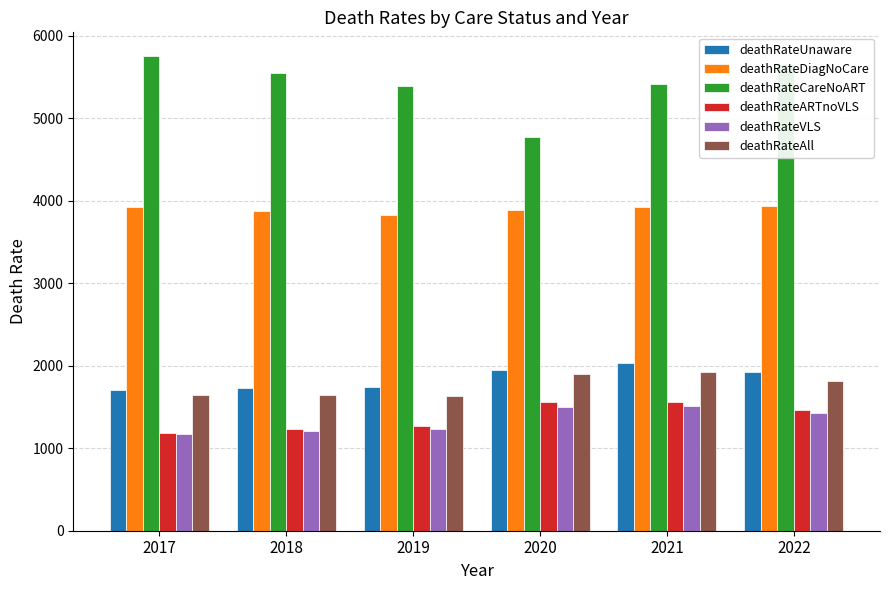

List the series in order of their peak value, highest first.

deathRateCareNoART, deathRateDiagNoCare, deathRateUnaware, deathRateAll, deathRateARTnoVLS, deathRateVLS